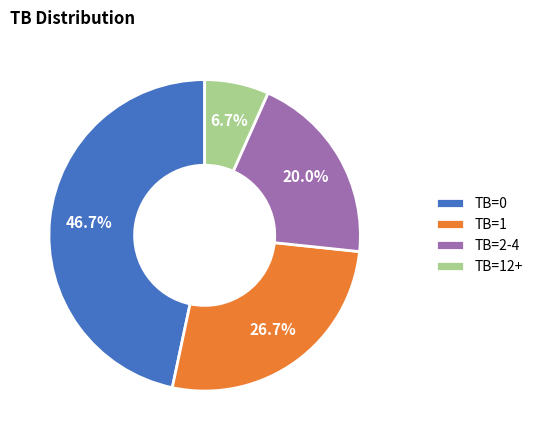

Which slice is the largest?

TB=0